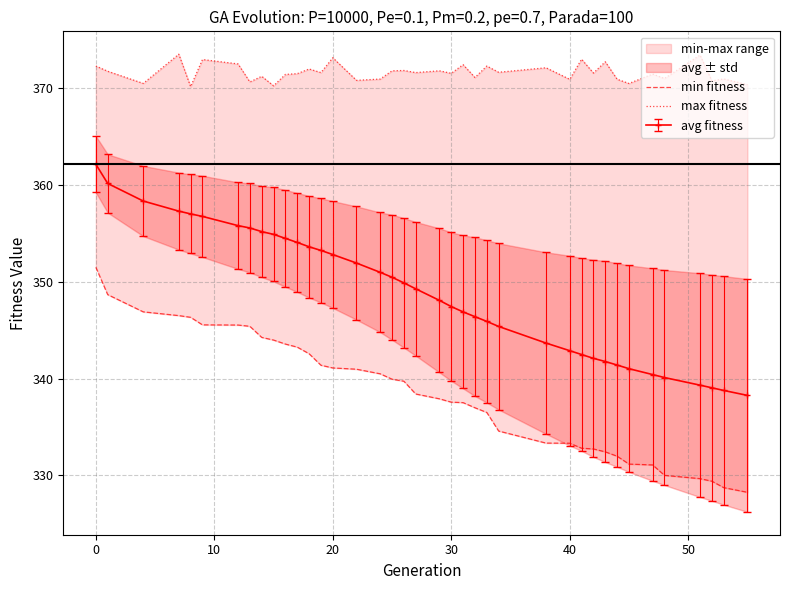

At how many categories does at least one series exceed 373?

3